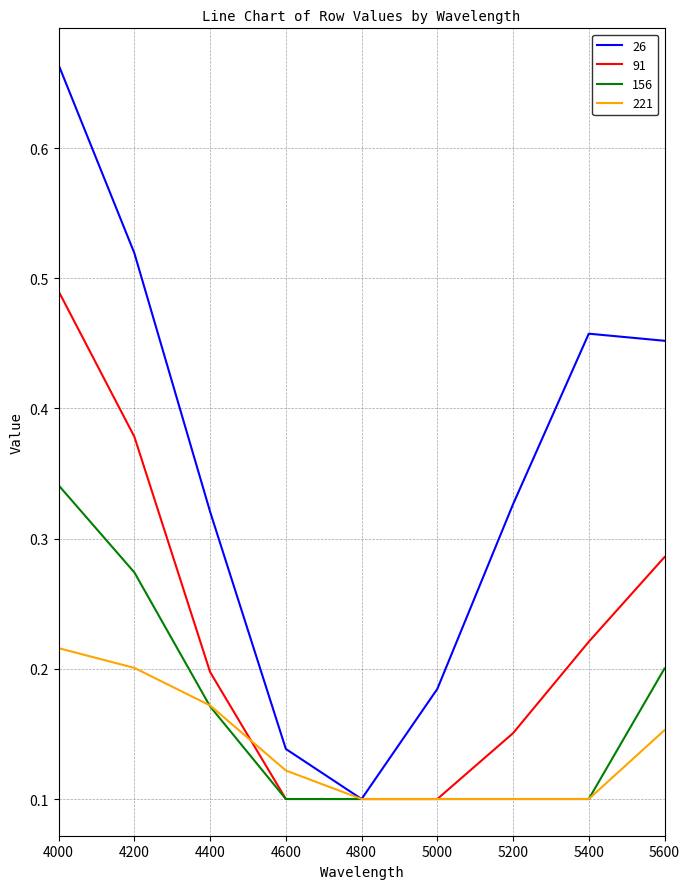

Is the value of 221 at 5000 greater than the value of 156 at 5600?

No